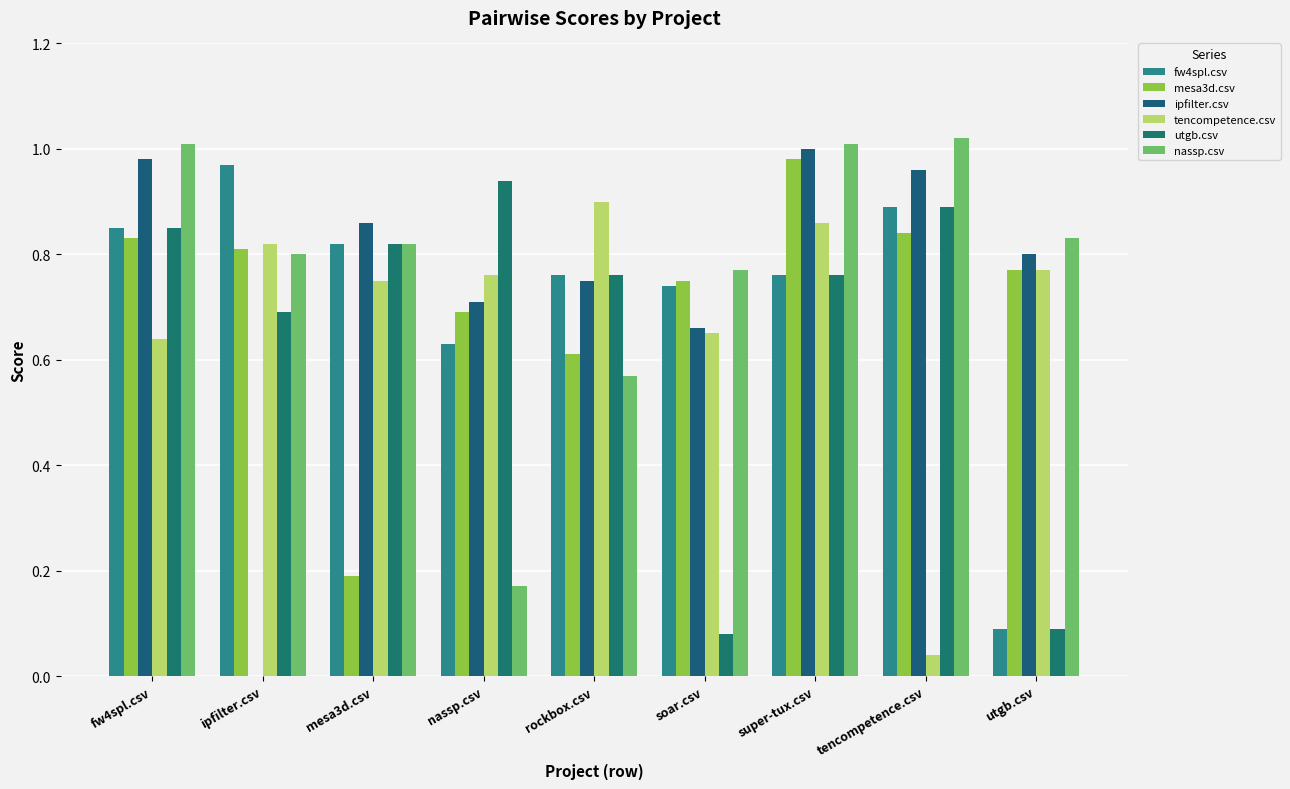

How many data points does each series have?

9